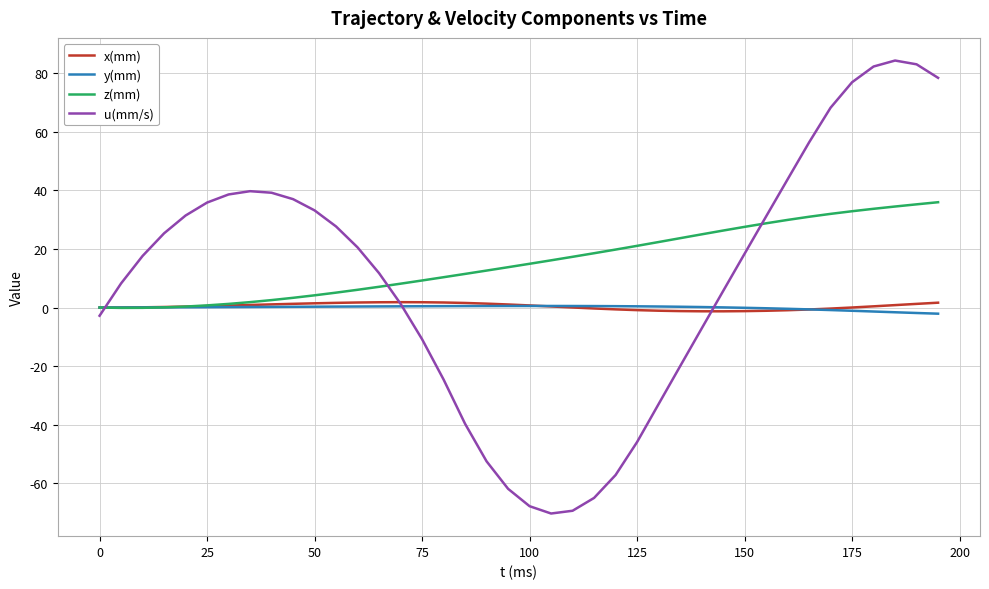

How many times do u(mm/s) and x(mm) cross each other?

3